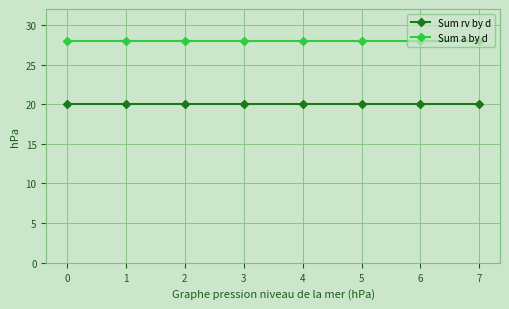

Reading right to left, extract all data points from this chart.

Sum rv by d: 7=20	6=20	5=20	4=20	3=20	2=20	1=20	0=20
Sum a by d: 7=28	6=28	5=28	4=28	3=28	2=28	1=28	0=28